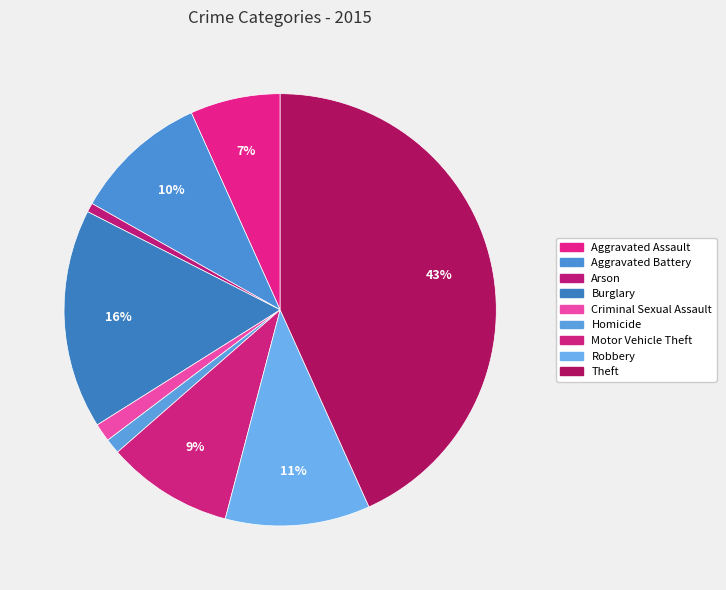

How many segments does this pie chart have?

9